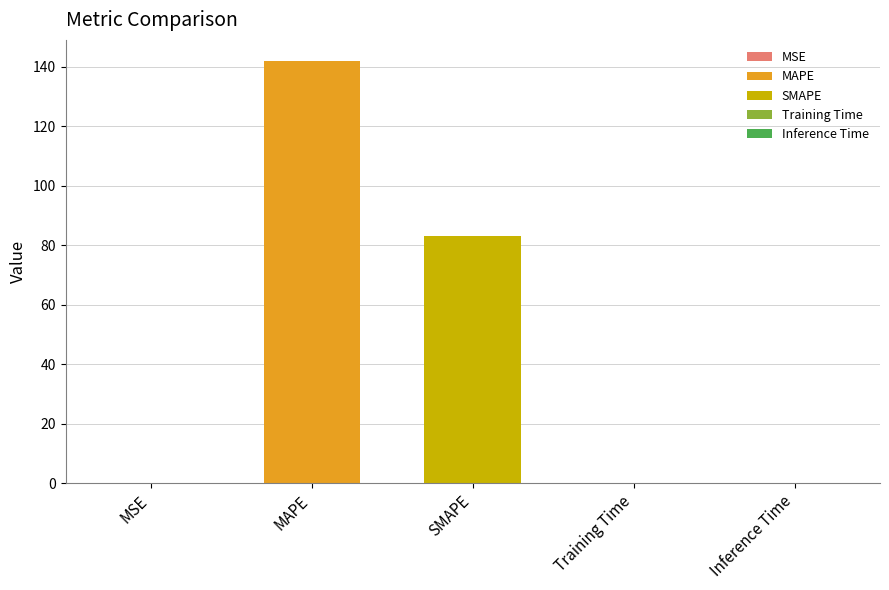

At which label is the value closest to 70?

SMAPE